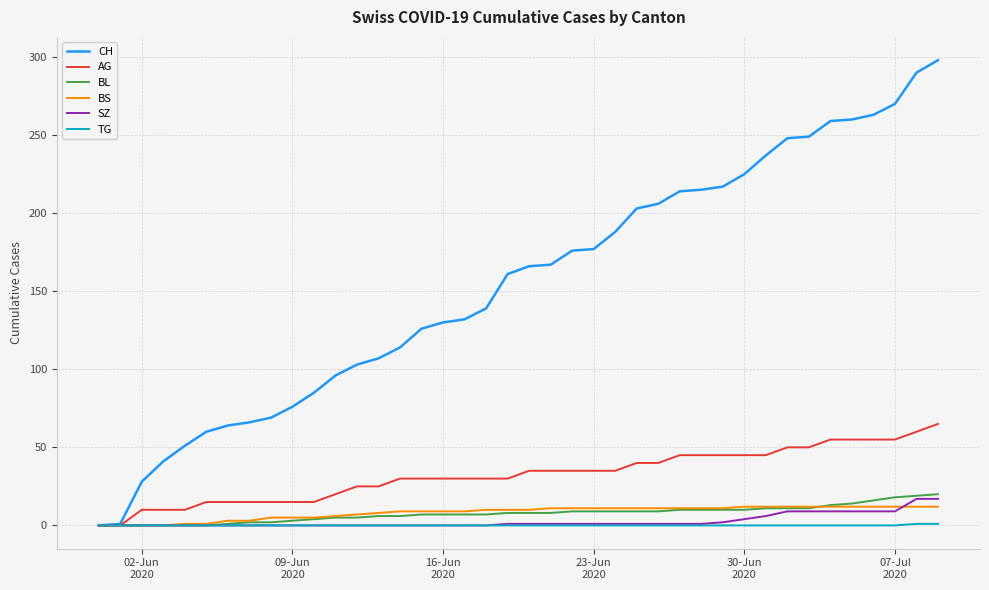

What is the greatest value displayed?

298